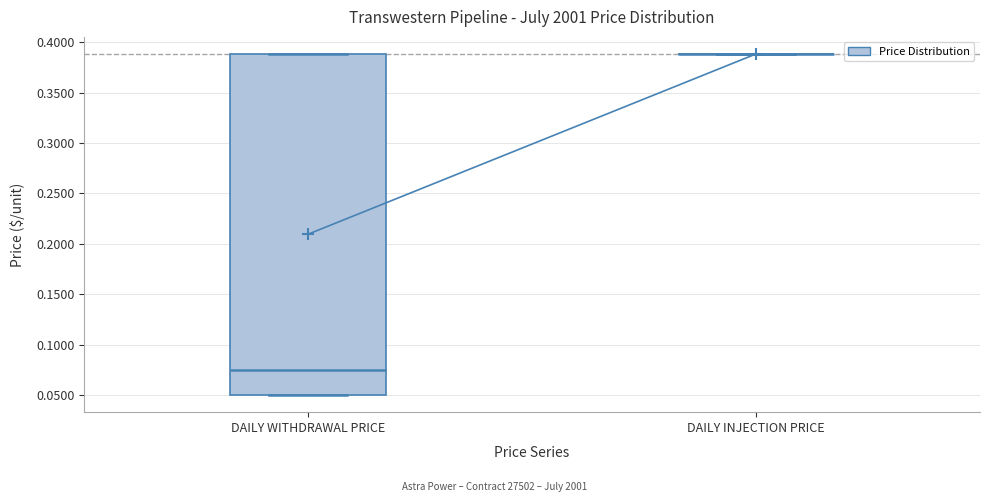

Where is the lower edge of the box for DAILY WITHDRAWAL PRICE on the y-axis? The values are not printed on the chart, so give them approximately, as read against the axis.

0.050